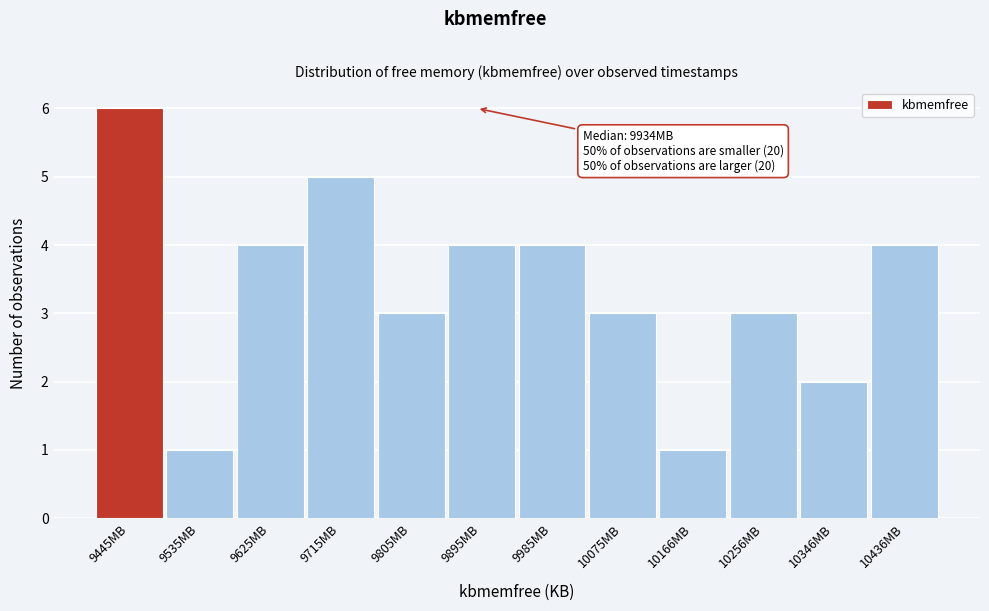

Reading left to right, what are all the values shown in this chart?

6	1	4	5	3	4	4	3	1	3	2	4